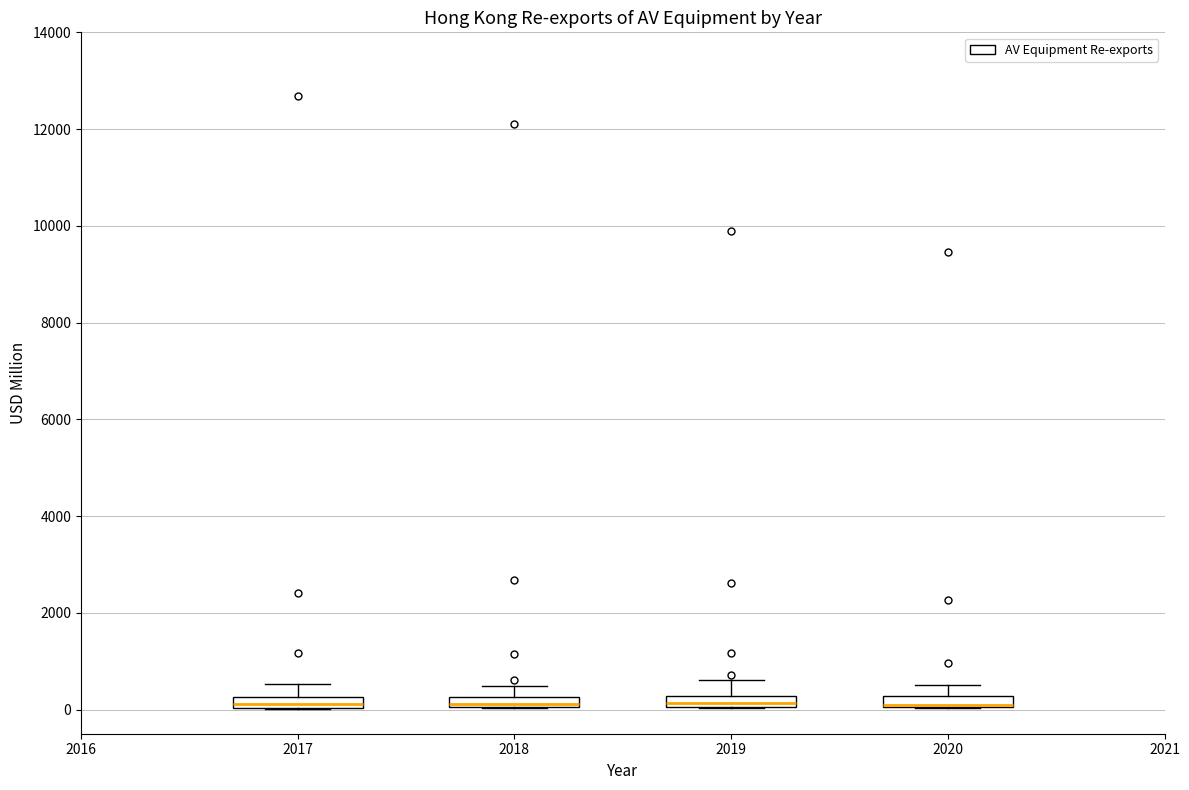

Where is the lower edge of the box at x = 2017 on the y-axis? The values are not printed on the chart, so give them approximately, as read against the axis.

0